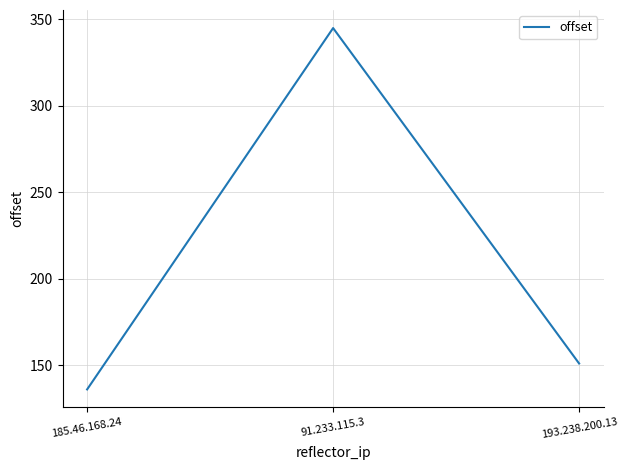

List the labels in order of value, smallest first.

185.46.168.24, 193.238.200.13, 91.233.115.3